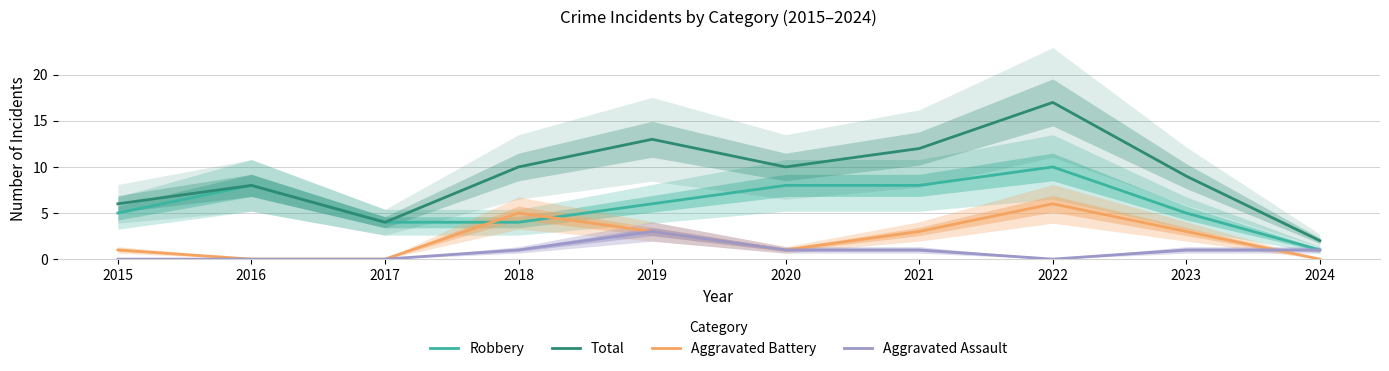

Where is the first local minimum for Aggravated Battery?

2020